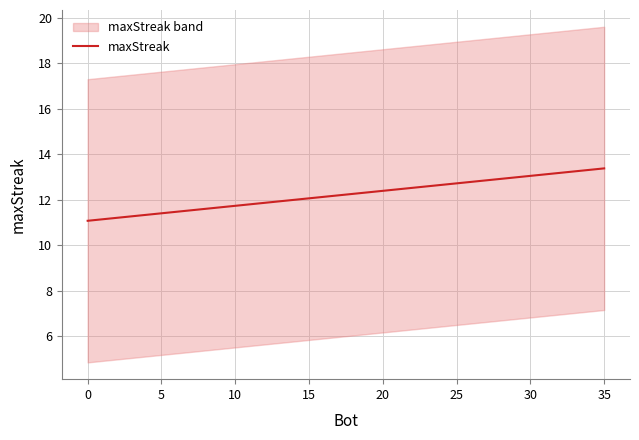

Reading left to right, transcribe all the data shown in this chart.

11.1	11.1	11.2	11.3	11.3	11.4	11.5	11.5	11.6	11.7	11.7	11.8	11.9	11.9	12.0	12.1	12.1	12.2	12.3	12.3	12.4	12.5	12.5	12.6	12.7	12.7	12.8	12.8	12.9	13.0	13.0	13.1	13.2	13.2	13.3	13.4